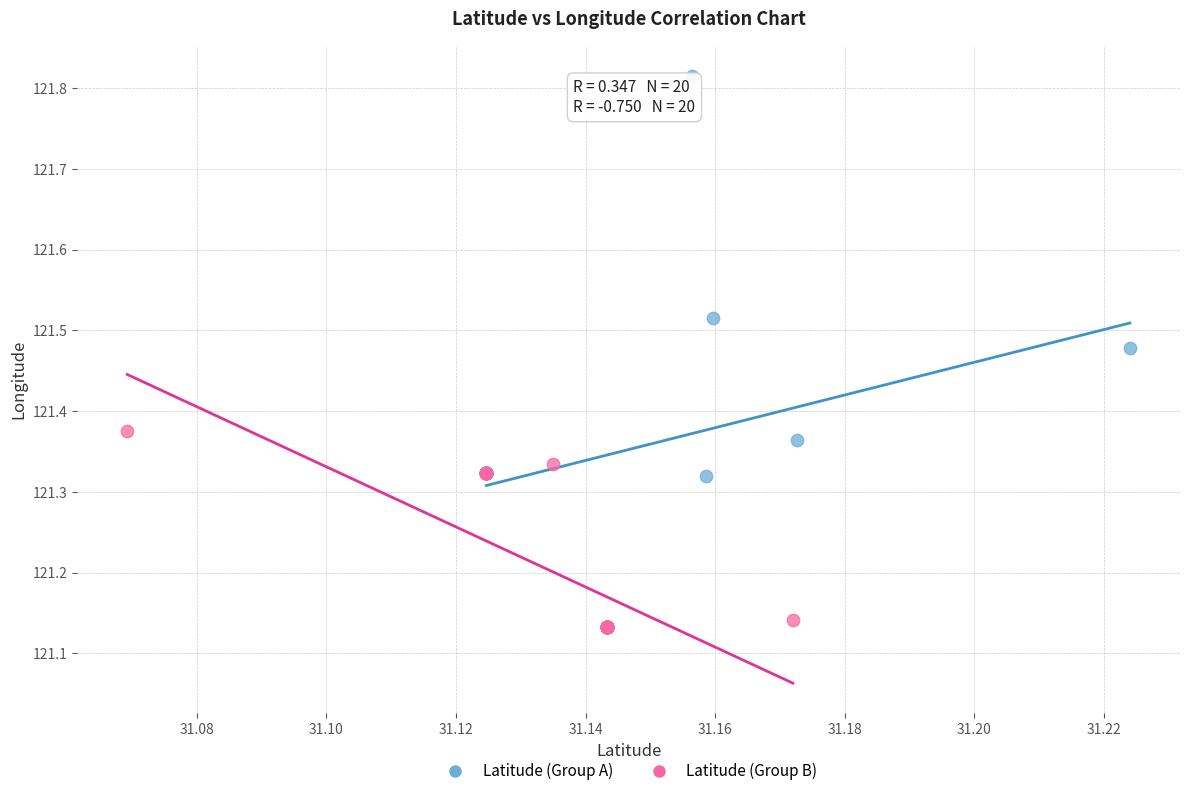

What are all the series names shown in the legend?

Latitude (Group A), Latitude (Group B)